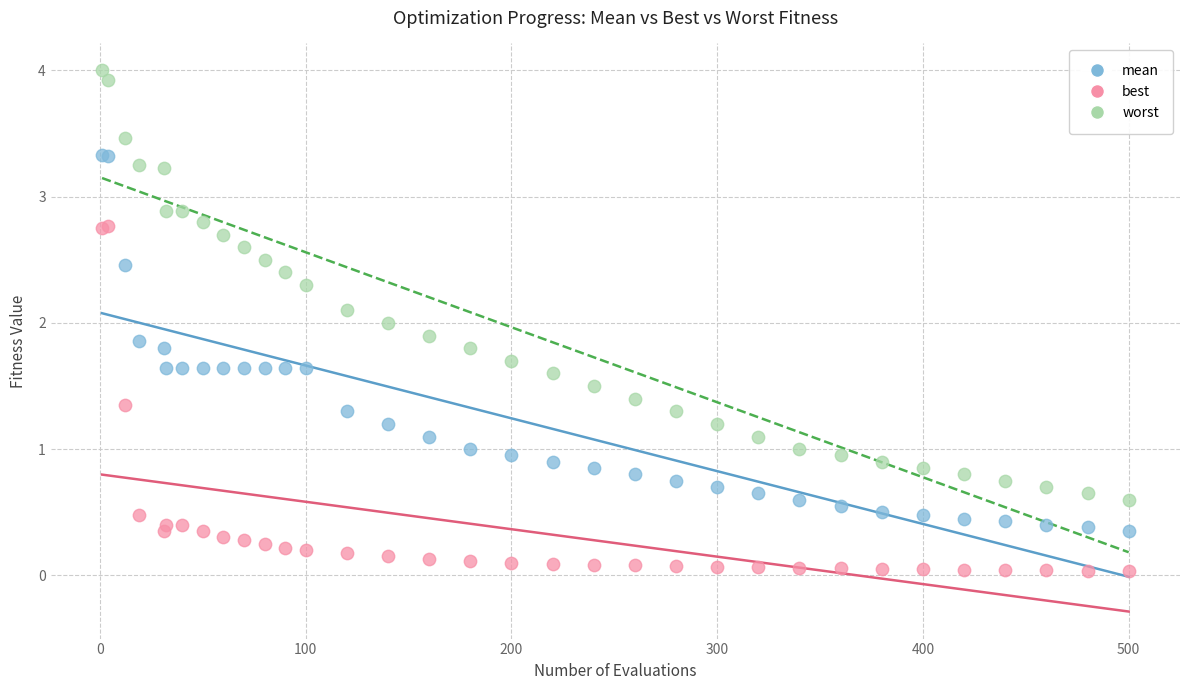

Which series has the widest spread of Y values?

worst